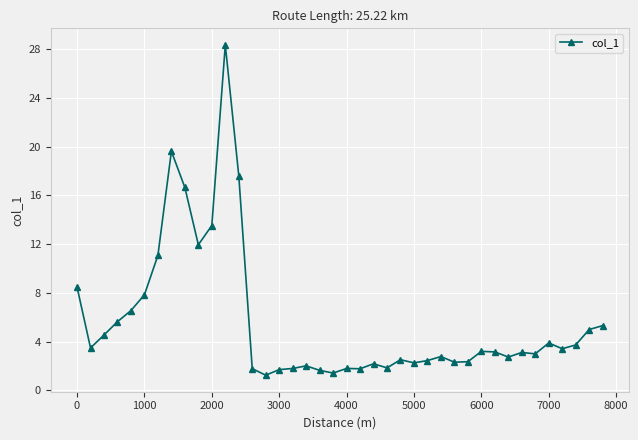

What is the minimum value shown in the chart?

1.2